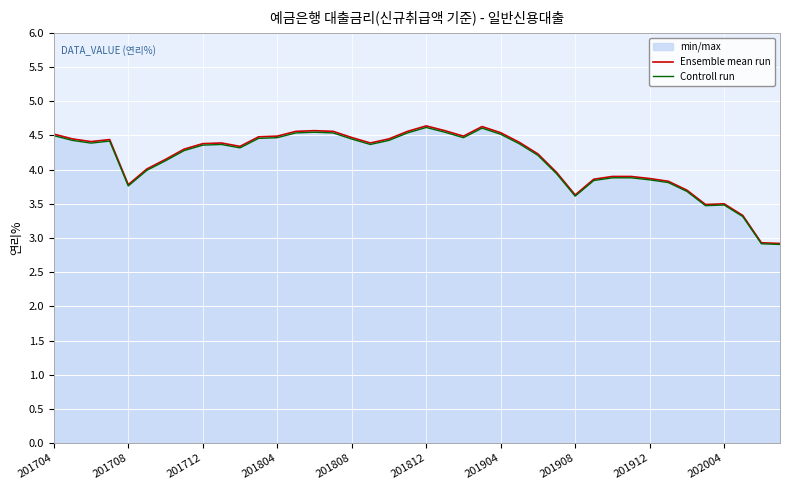

Is it true that Ensemble mean run equals 6.6 at 201804?

False